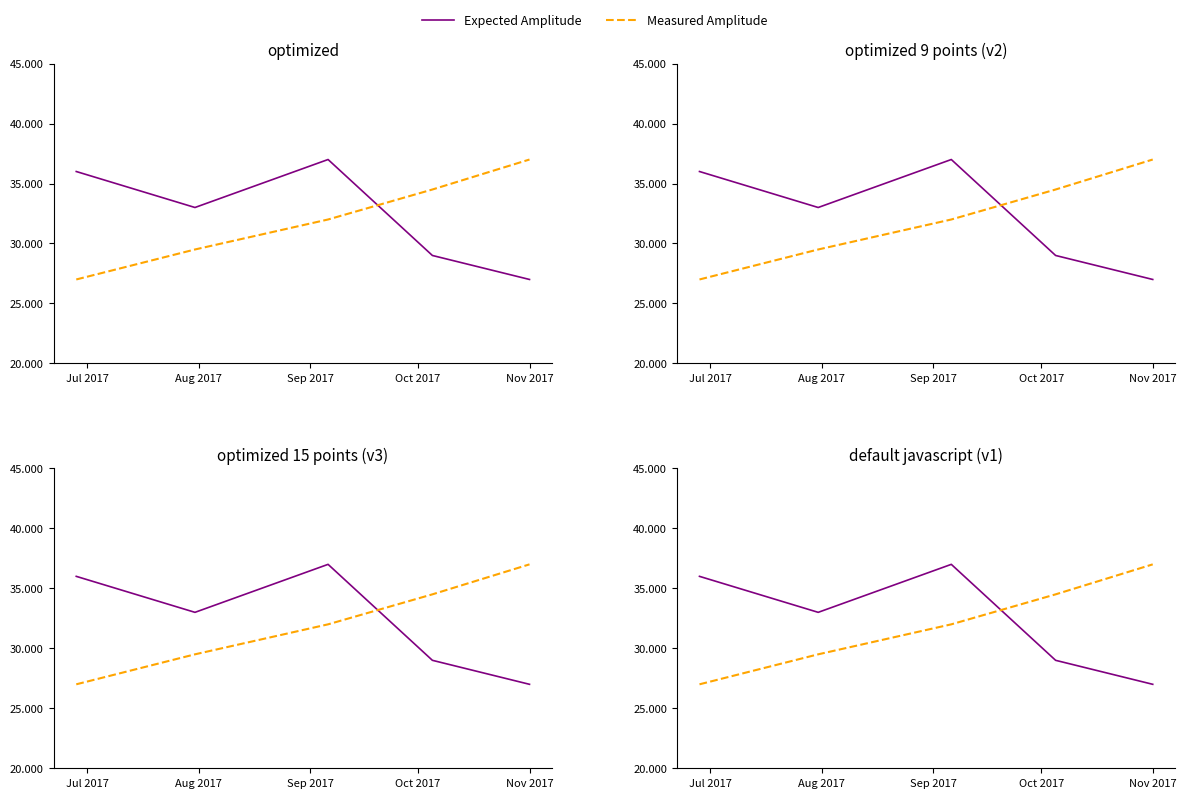

Which series has the widest spread of values?

Expected Amplitude